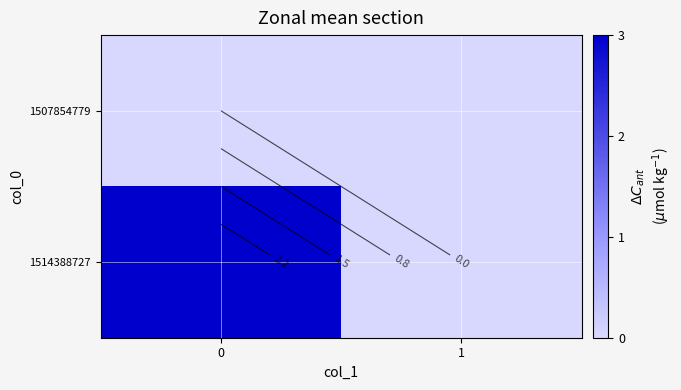

Between 0 and 1, which series saw the biggest shift?

1514388727